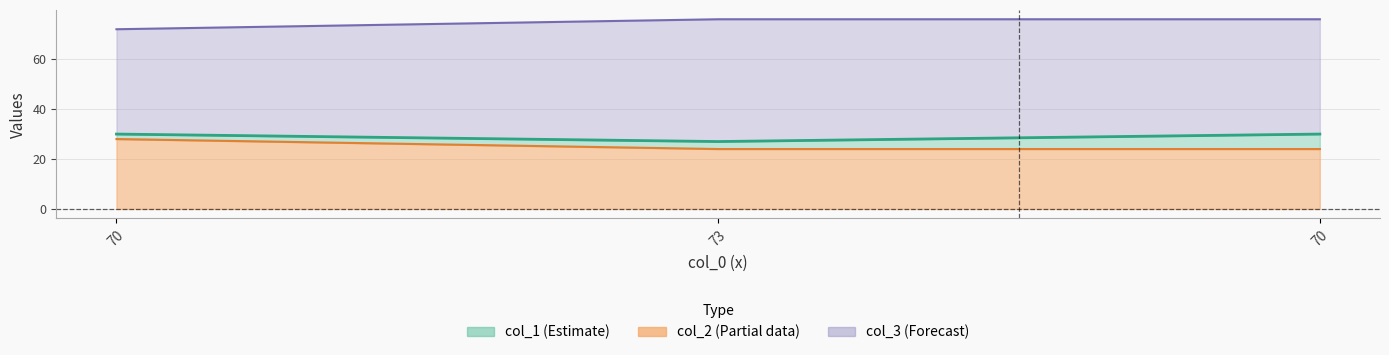

Between 73 and 70, which series saw the biggest shift?

col_1